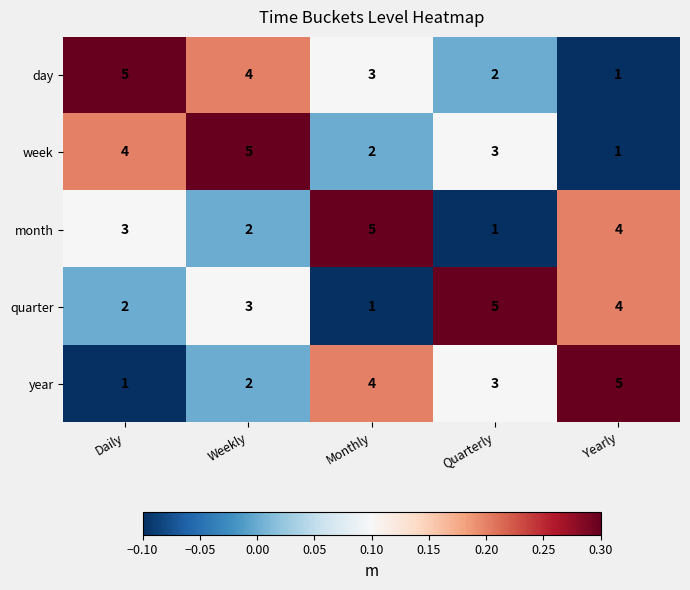

What is the sum of all day values?

15